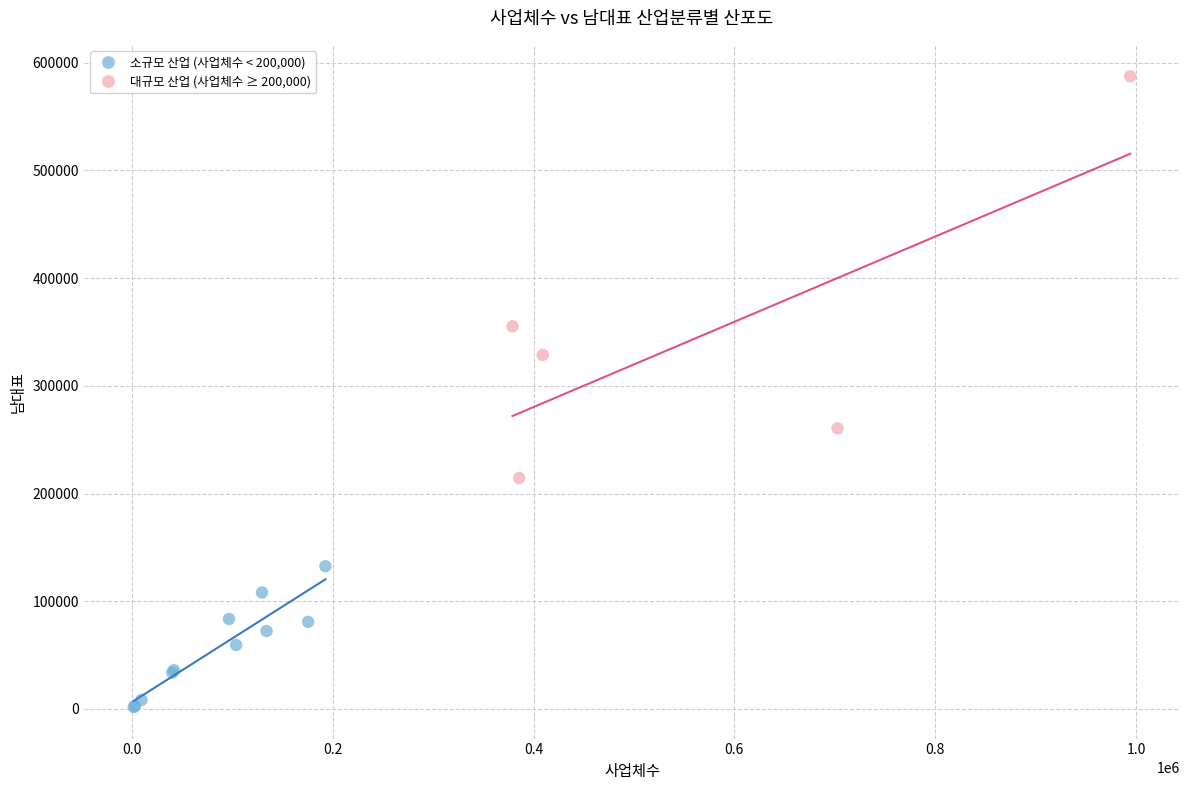

Which series contains the lowest Y value?

소규모 산업 (사업체수 < 200,000)